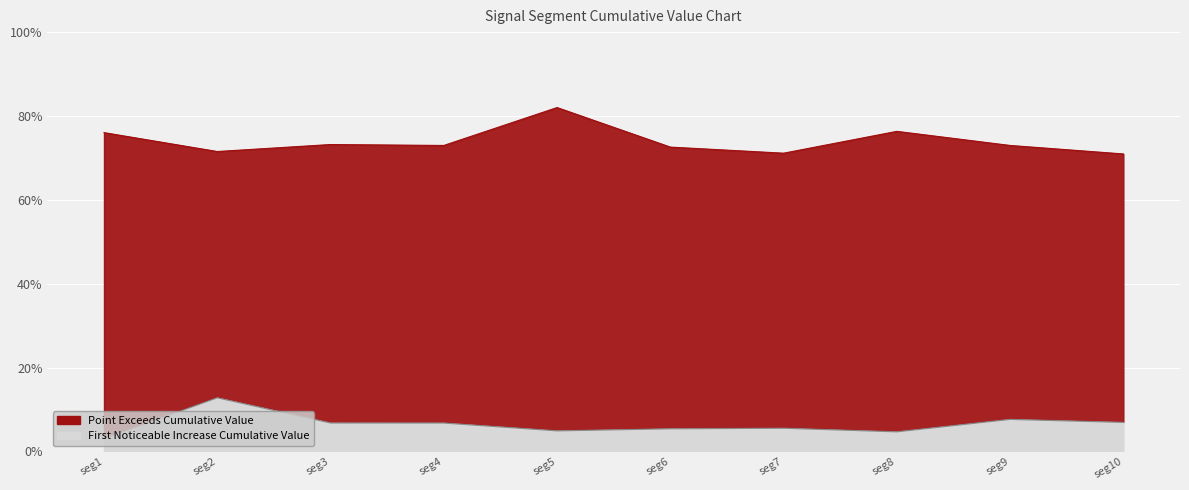

Count the number of categories in the chart.

10